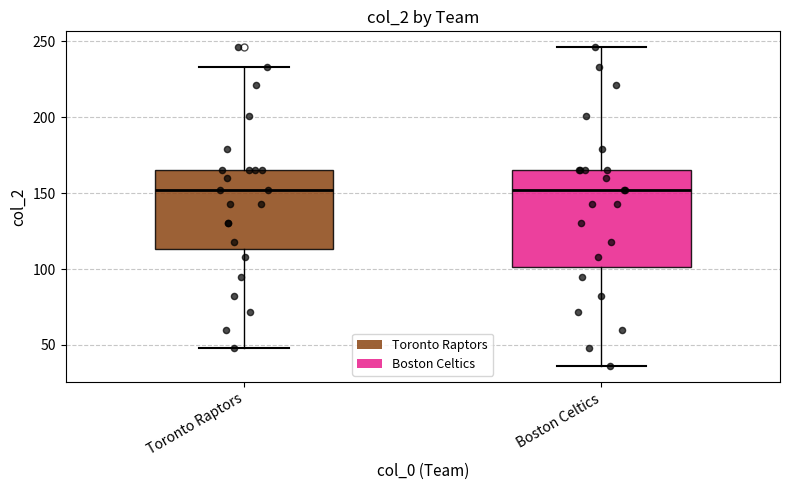

Reading left to right, transcribe this box plot: for each box, give where its median line is, the range the box spans, and where its two whiskers end, as read against the y-axis. The values are not printed on the chart, so give them approximately, as read against the axis.

Toronto Raptors: median 150, box 115 to 165, whiskers 50 to 235
Boston Celtics: median 150, box 100 to 165, whiskers 35 to 245